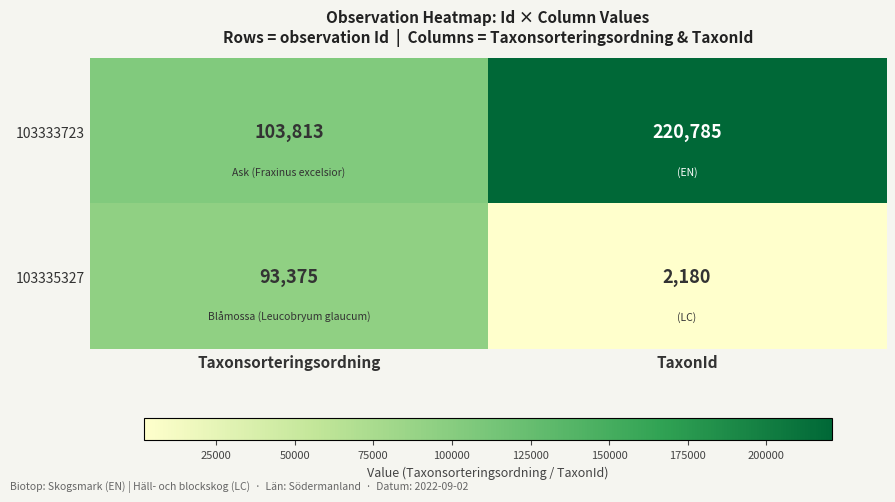

Is it true that 103333723 equals 220785 at TaxonId?

True